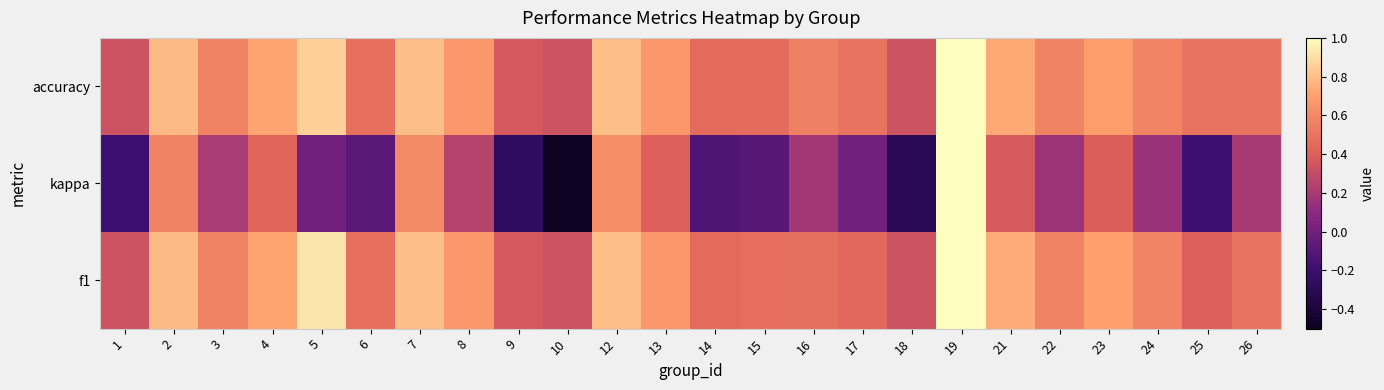

Which series has the largest total across all categories?

accuracy